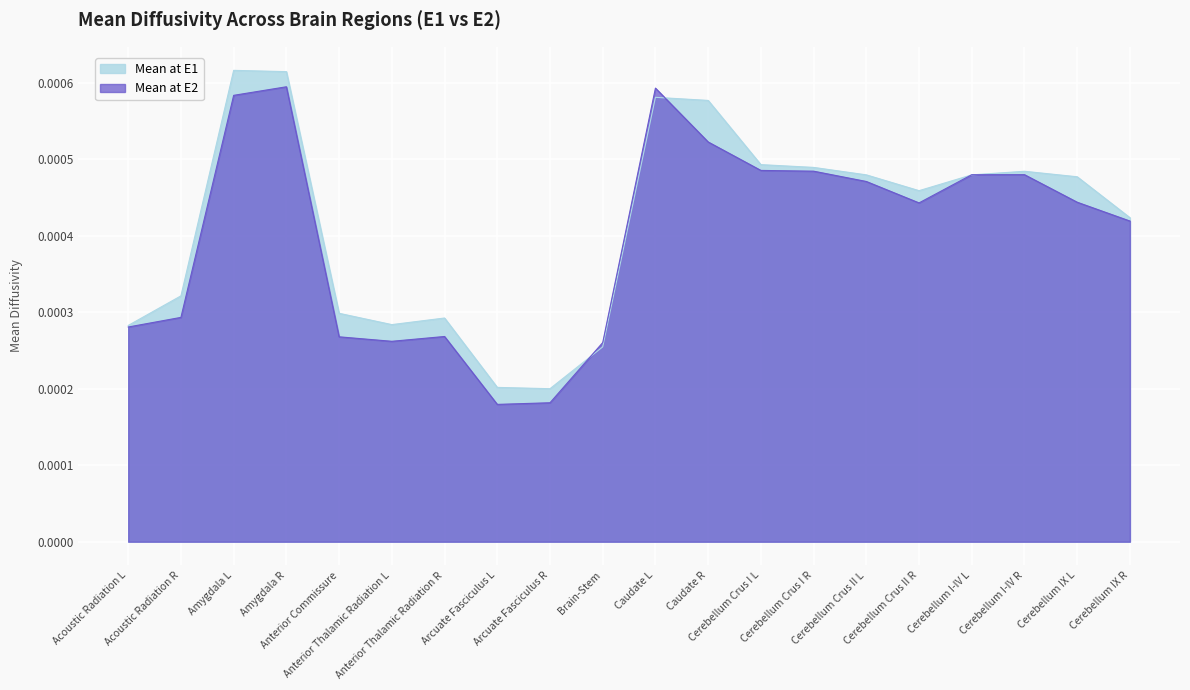

Rank the series by their average value, from lowest to highest.

Mean at E2, Mean at E1